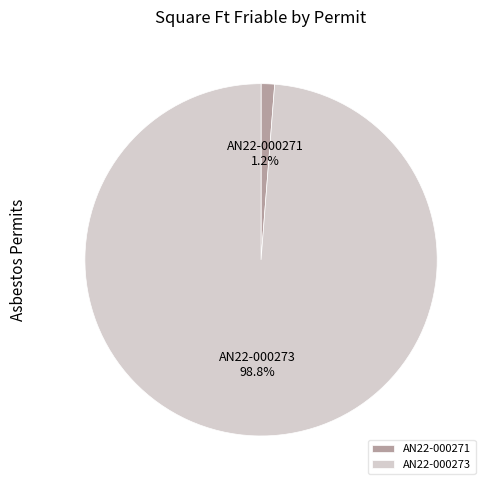

What is the smallest slice in the pie chart?

AN22-000271